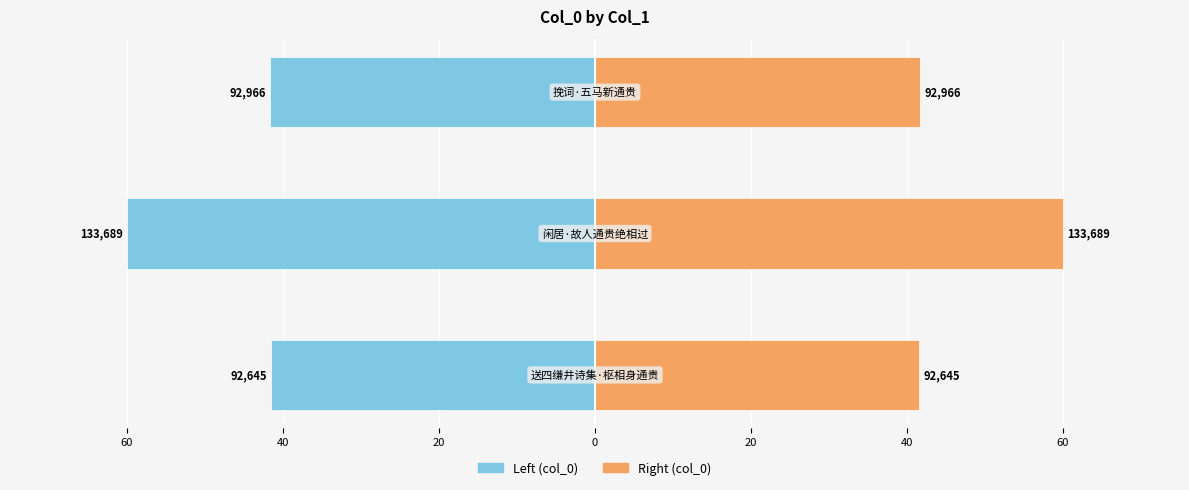

What is the difference between the maximum and minimum values in the col_0 (right) series?

18.4